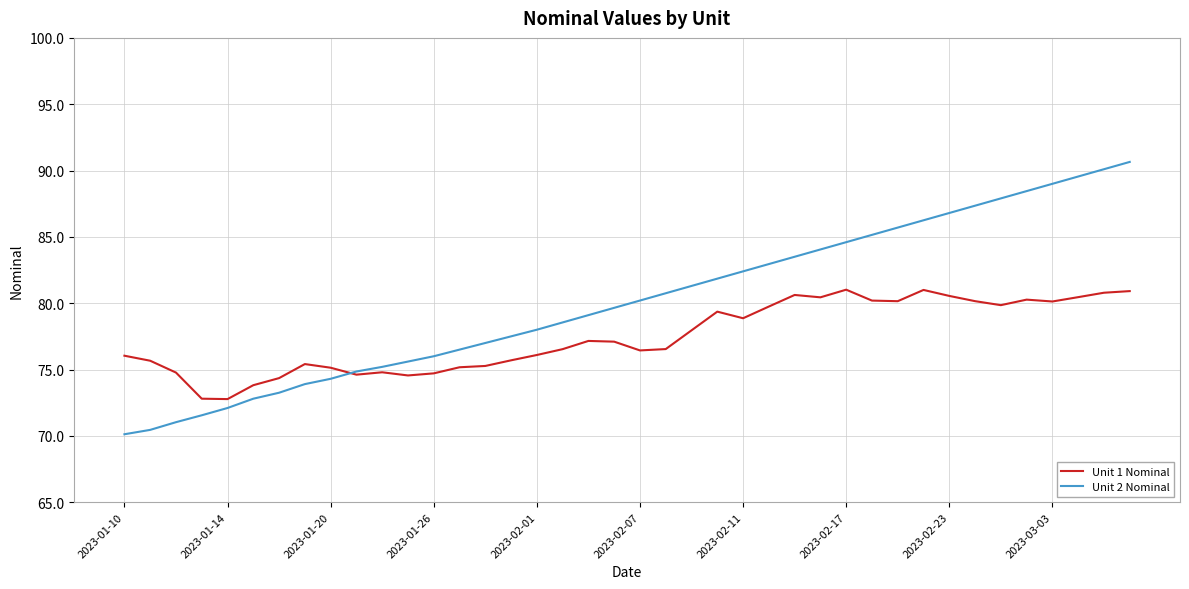

How many lines are shown in the chart?

2